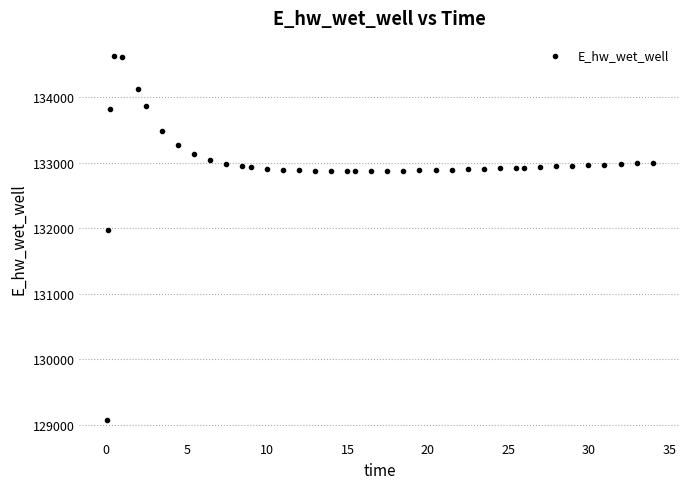

What Y value in the scatter plot is closest to 131849?

131970.0